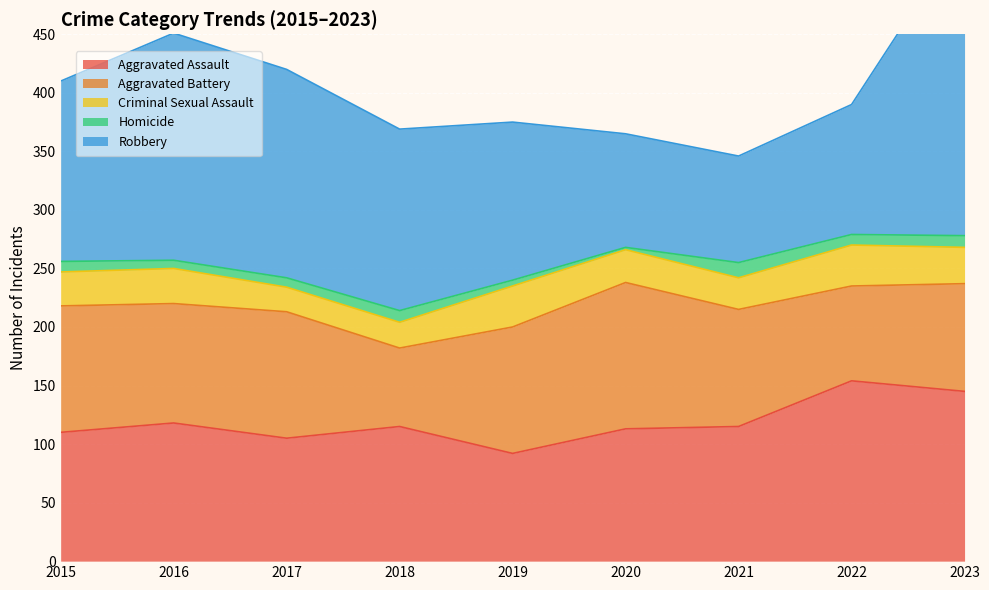

At which category does the chart reach its minimum across all series?

2020